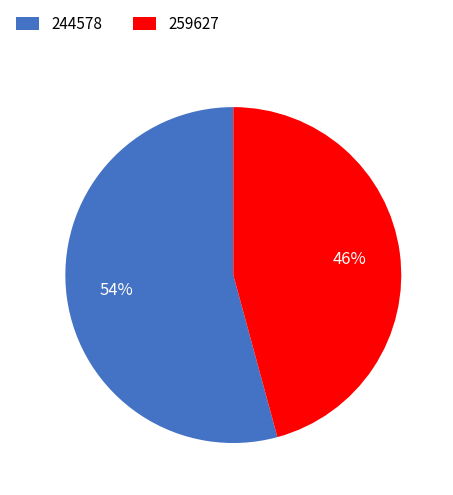

To the nearest percent, what portion does 259627 represent?

46%